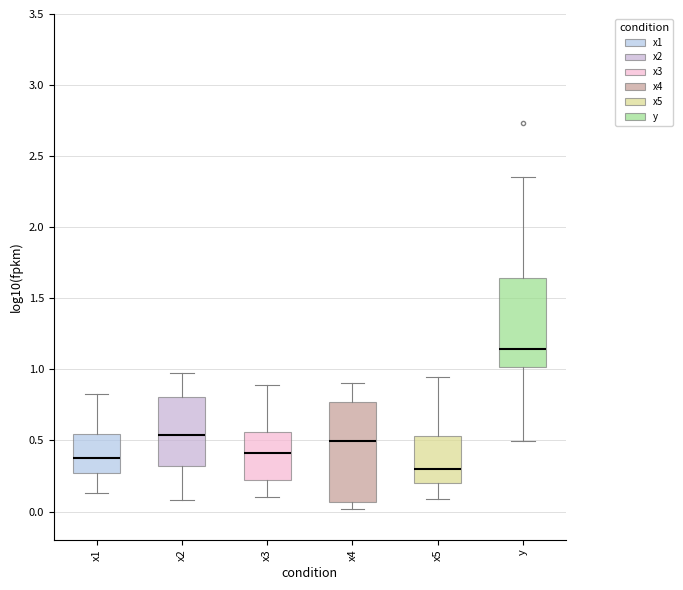

Which box is the tallest, from its lower edge to its upper edge?

x4